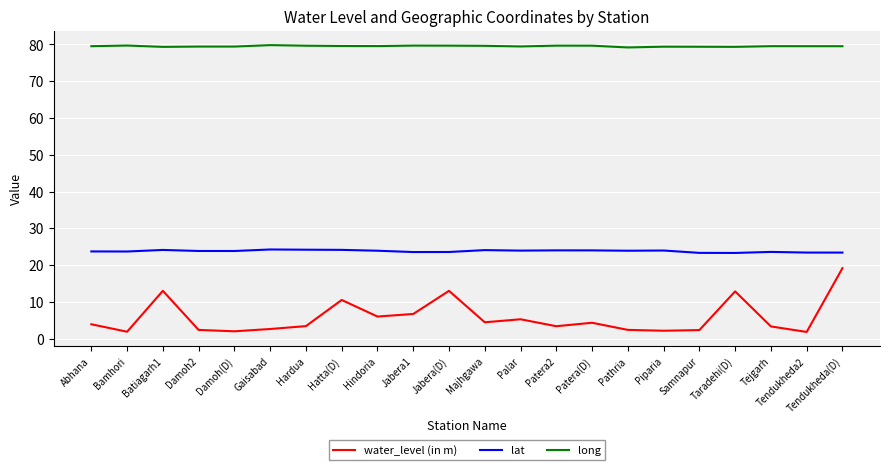

Which category has the highest value in the water_level (in m) series?

Tendukheda(D)